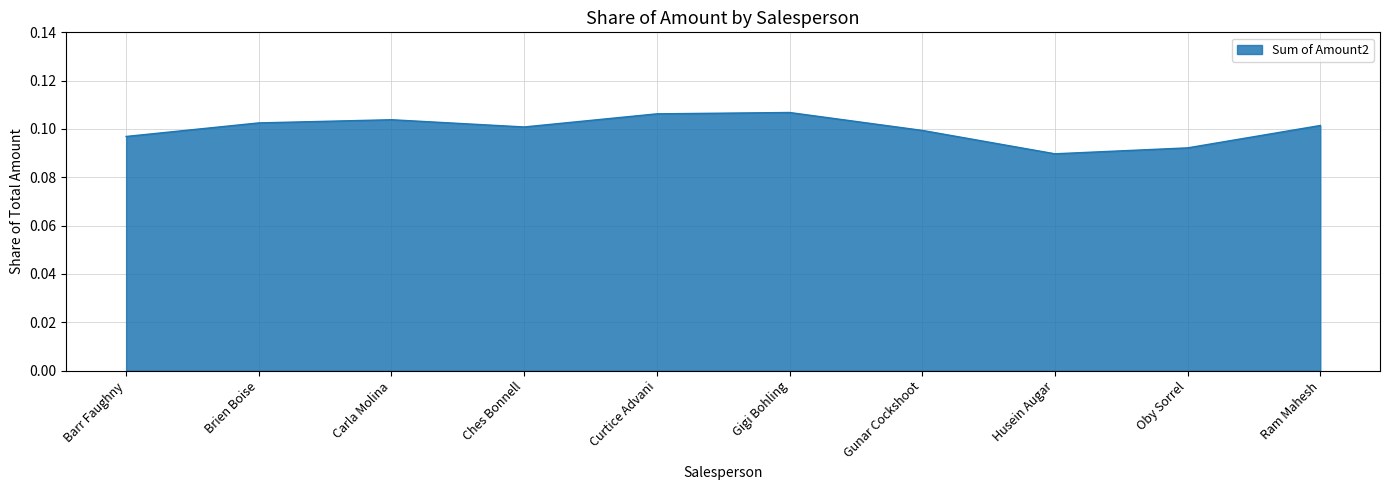

True or false: the data shows 0.1 at Gigi Bohling.

True